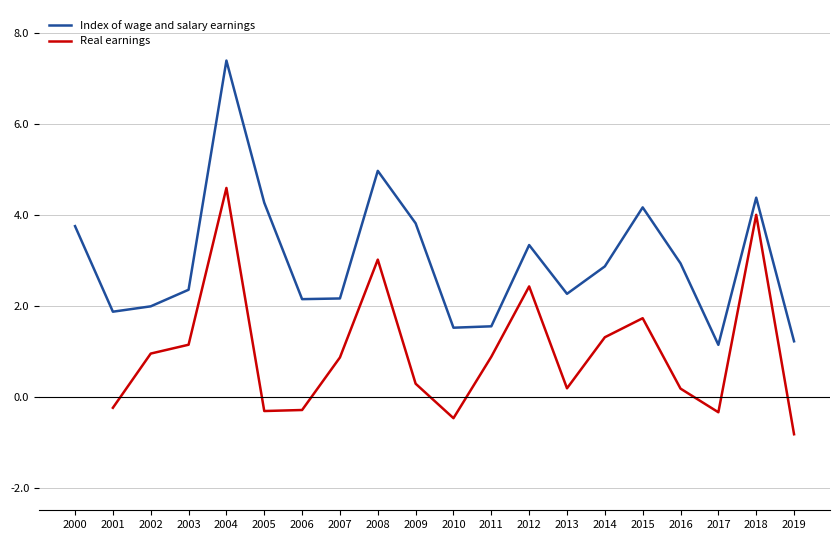

What are all the series names shown in the legend?

Index of wage and salary earnings, Real earnings